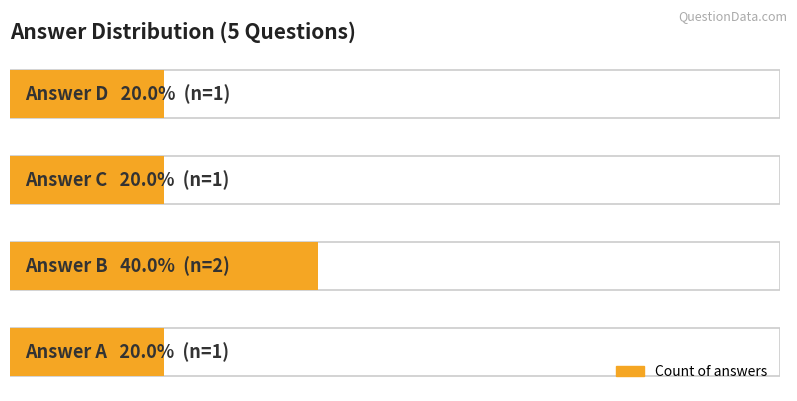

Are the bars horizontal?

Yes